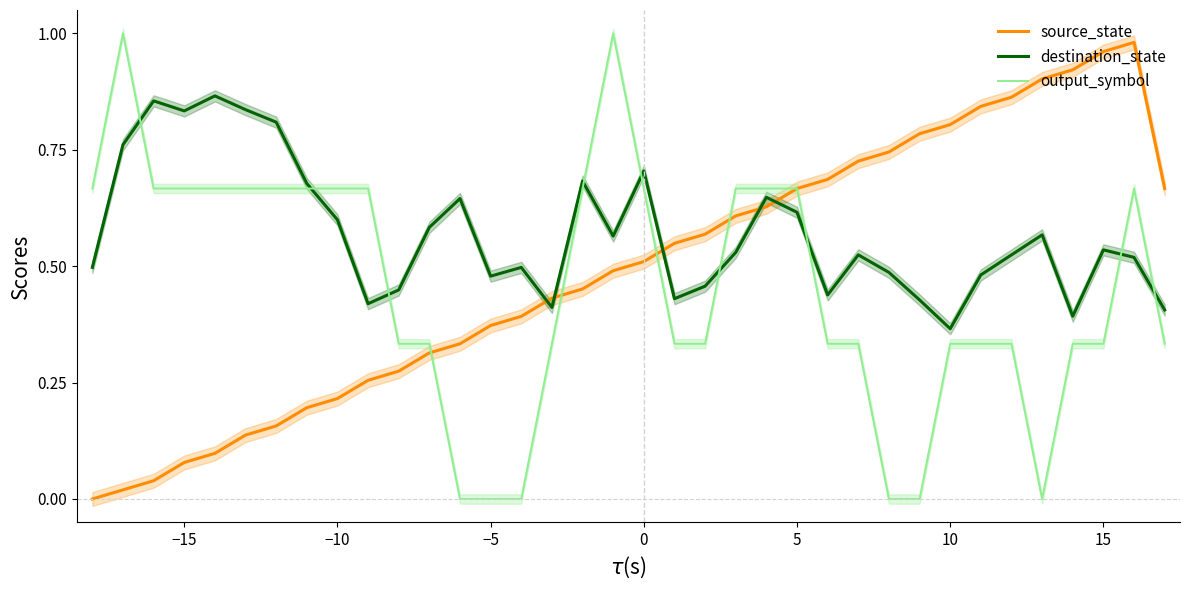

The value of source_state at 10 is 0.2. True or false?

False